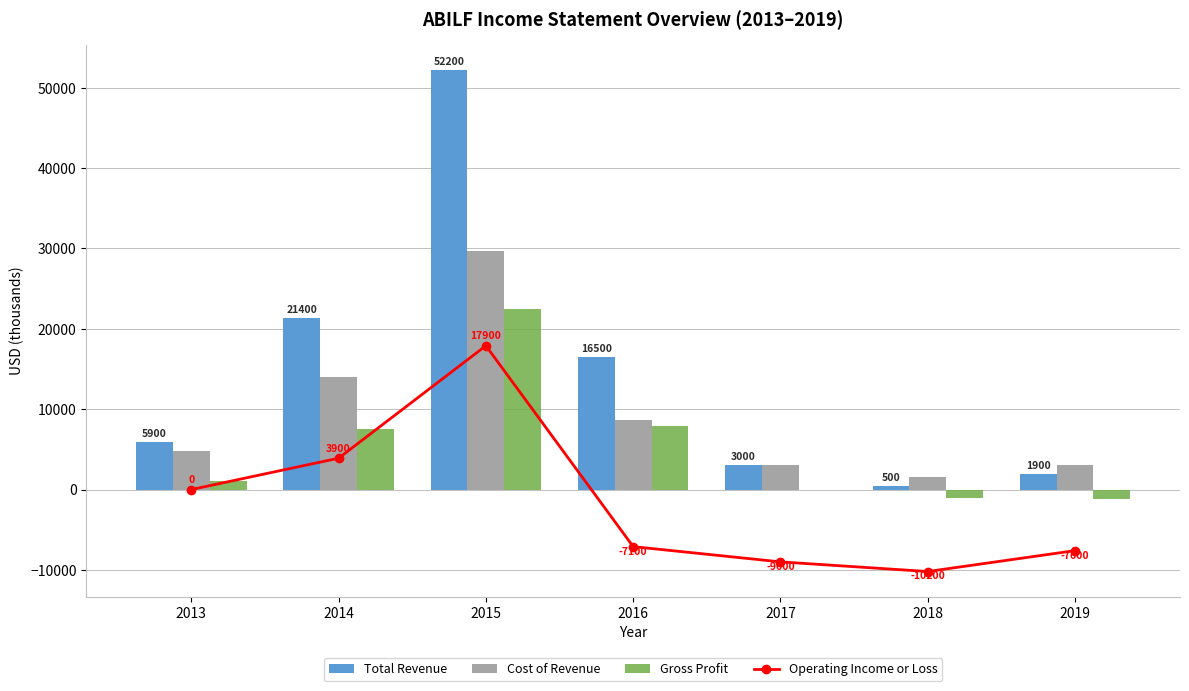

How many values in the Cost of Revenue series exceed 4800?

3